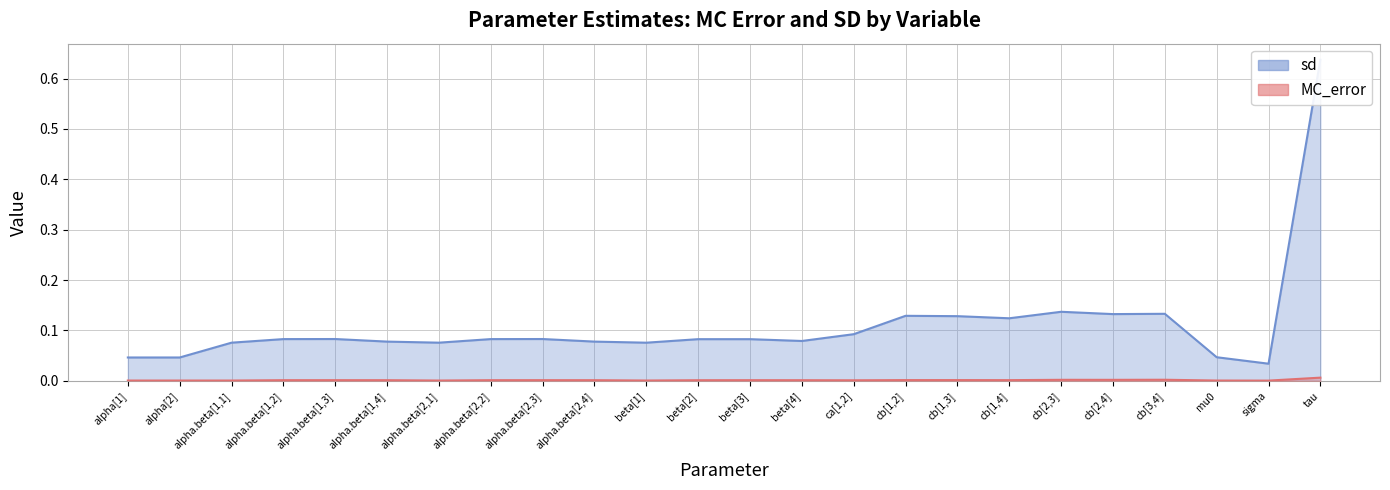

List the series in order of their peak value, highest first.

sd, MC_error